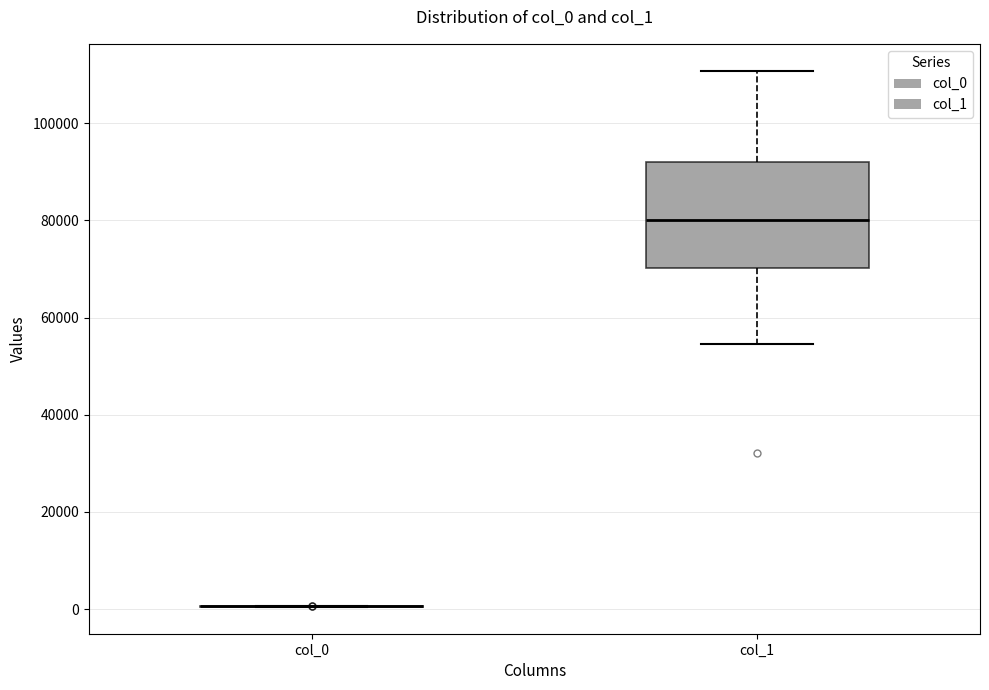

Where is the upper edge of the box for col_1 on the y-axis? The values are not printed on the chart, so give them approximately, as read against the axis.

92000